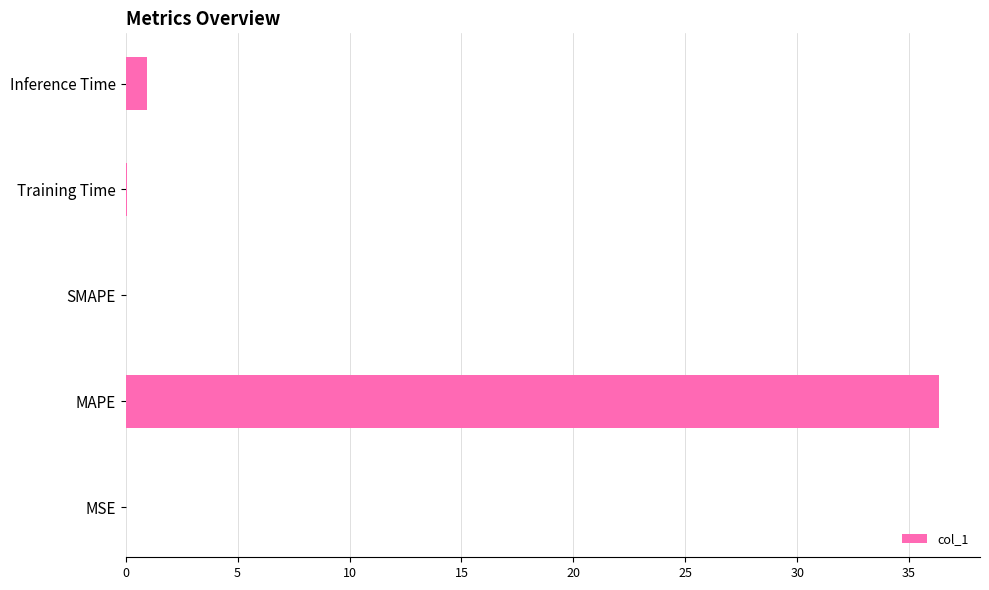

What is the sum of all values?

37.4